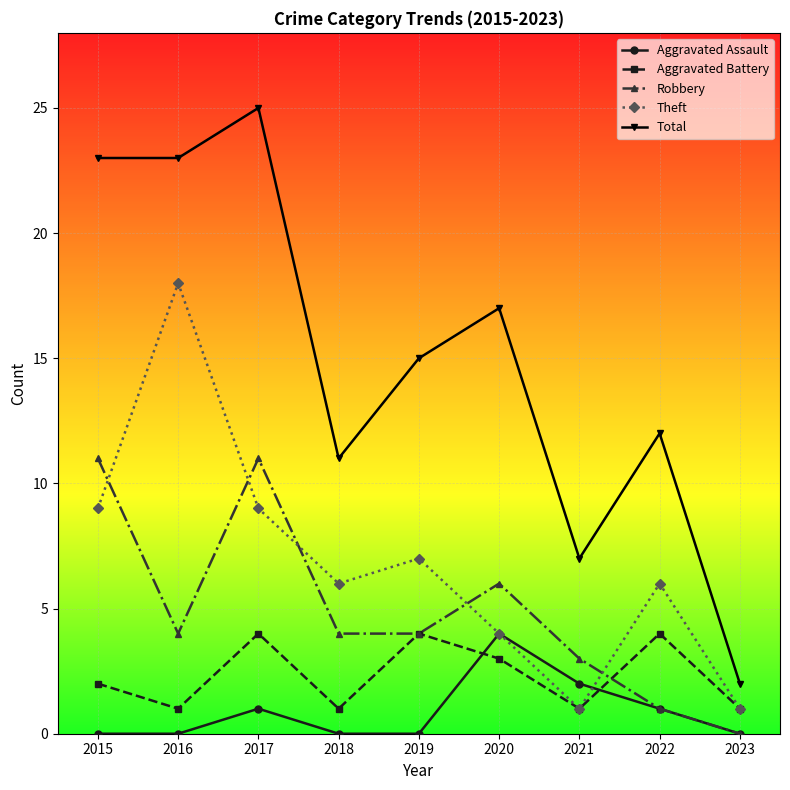

The value of Theft at 2016 is 6. True or false?

False